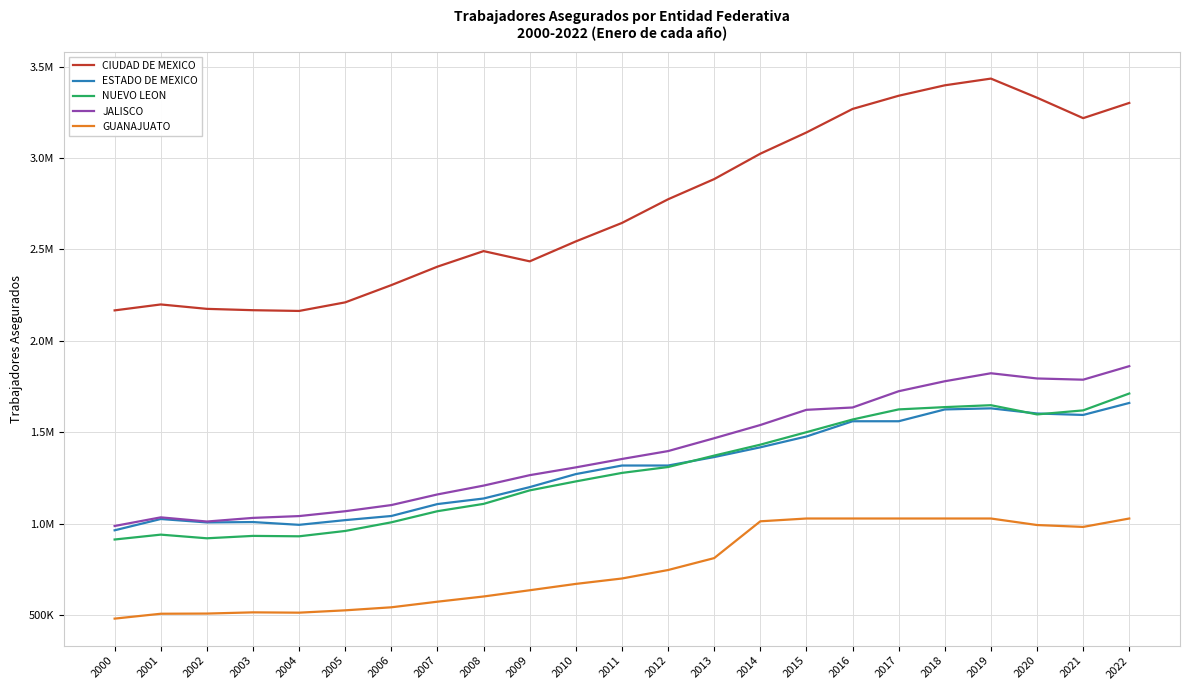

What are all the series names shown in the legend?

CIUDAD DE MEXICO, ESTADO DE MEXICO, NUEVO LEON, JALISCO, GUANAJUATO